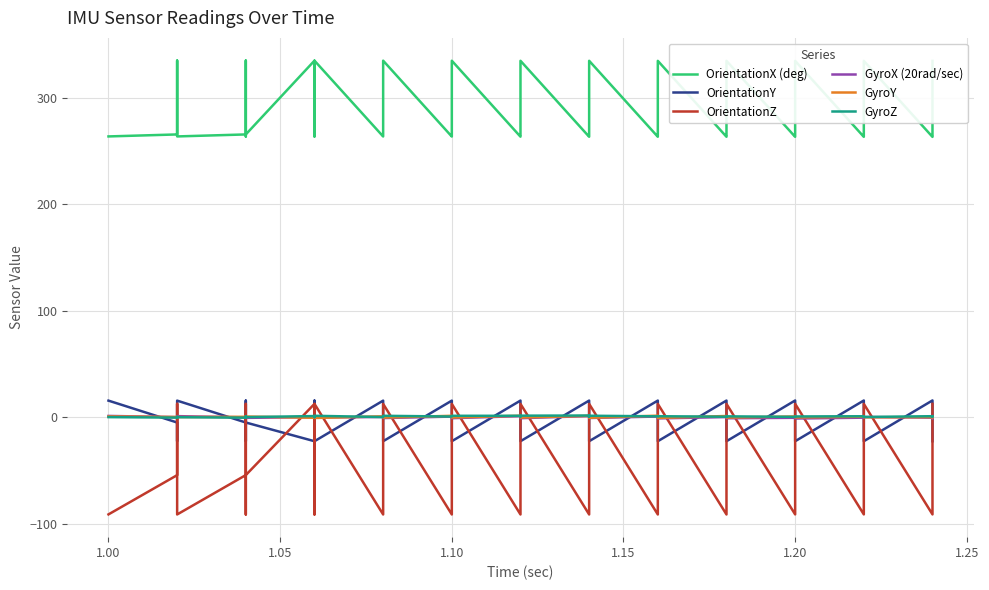

How many lines are shown in the chart?

6